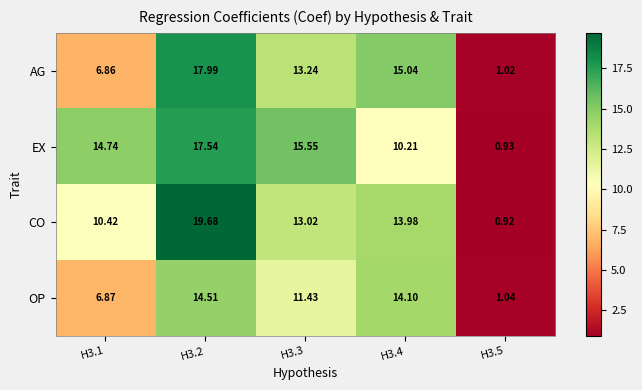

Rank the series by their maximum value, from lowest to highest.

OP, EX, AG, CO